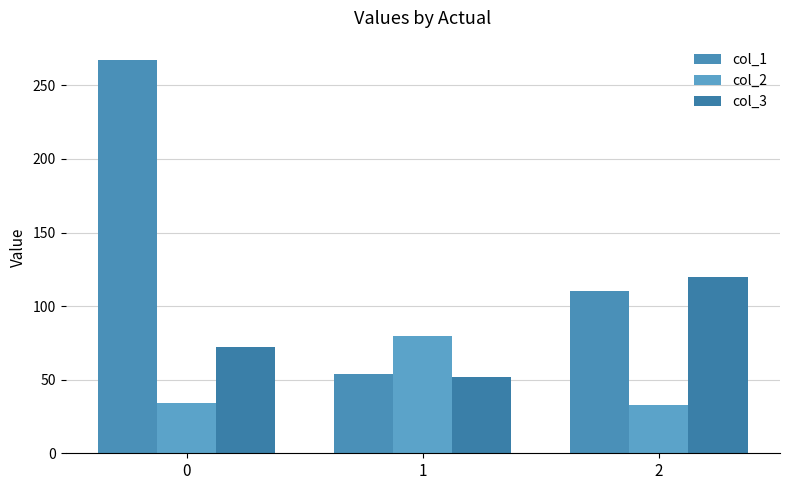

Rank the categories by col_2 value from lowest to highest.

2, 0, 1